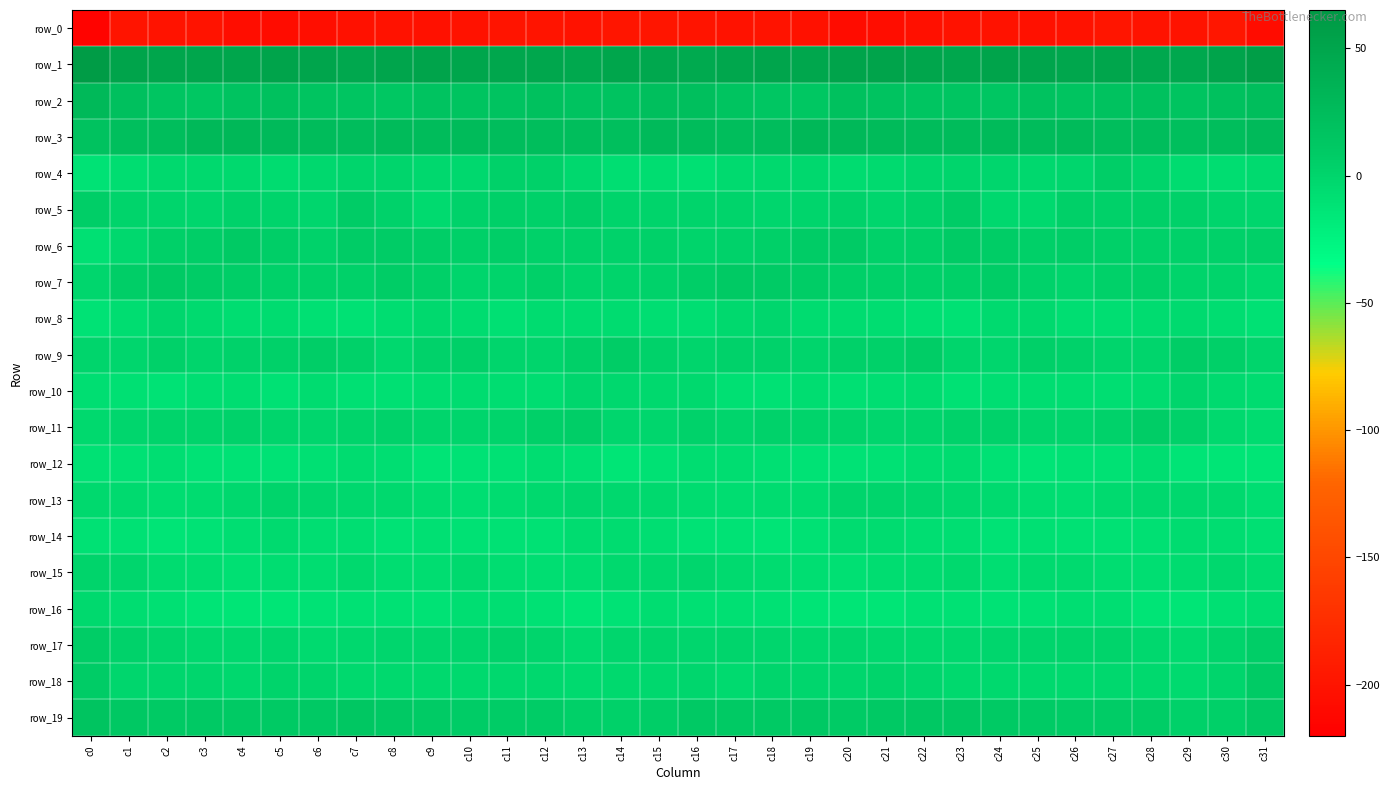

Reading left to right, list all the values displayed in this chart.

row_0: -216.2	-199.9	-200.9	-200.9	-205.9	-206.6	-204.7	-203.1	-201.3	-203.0	-201.8	-199.5	-199.4	-201.8	-198.3	-197.9	-199.8	-201.9	-200.6	-202.7	-206.9	-205.7	-204.0	-202.0	-201.8	-202.7	-201.4	-198.6	-201.0	-200.5	-197.1	-206.8
row_1: 60.8	52.4	50.3	50.1	50.3	52.3	50.7	48.2	50.7	51.9	49.7	48.7	49.2	46.9	49.8	47.5	45.6	48.5	51.1	48.6	52.1	51.9	49.7	48.6	51.8	51.3	48.6	49.6	47.7	48.0	51.7	58.5
row_2: 28.3	21.1	14.9	12.9	17.5	19.6	16.4	15.9	13.6	17.6	17.1	17.2	20.2	17.9	18.0	22.7	22.3	16.8	14.0	13.2	19.8	18.1	15.9	15.1	14.2	18.4	16.4	18.5	20.0	17.1	20.1	23.8
row_3: 18.4	22.3	23.5	28.4	30.3	27.5	26.0	24.9	26.5	25.6	26.3	24.8	23.5	23.3	22.3	28.0	25.1	22.7	24.7	30.3	28.9	26.9	25.2	25.6	26.1	25.9	26.2	23.6	23.9	22.6	23.7	28.0
row_4: -11.2	-7.0	-3.1	-3.1	-3.9	-6.0	-2.3	-0.3	-0.2	-2.7	-1.9	3.3	3.7	-2.7	-7.9	-6.7	-8.8	-4.9	-3.3	-2.6	-5.4	-5.0	-1.3	0.3	-1.5	-2.3	-0.9	4.9	1.5	-5.6	-7.3	-5.0
row_5: 5.2	1.4	-0.1	-1.3	1.6	0.9	-1.5	7.4	1.8	-5.0	1.7	4.9	2.8	5.3	0.8	0.7	1.5	0.7	-0.8	-0.5	2.3	-1.2	1.7	7.1	-1.9	-3.4	4.0	3.6	4.1	3.3	0.4	-0.9
row_6: -9.1	-1.8	4.1	5.4	9.6	5.0	2.0	7.8	8.0	4.9	4.8	5.4	3.1	3.7	2.6	3.5	1.4	2.4	4.1	7.4	8.8	2.7	4.1	8.5	7.0	4.4	5.2	4.4	3.5	2.8	3.3	3.8
row_7: -1.5	5.8	9.5	7.6	5.3	3.6	3.5	3.2	6.7	3.9	-0.5	1.5	4.8	1.4	0.8	2.4	4.9	9.5	8.9	6.8	4.2	3.8	3.1	4.6	6.6	1.6	-0.7	3.5	4.1	0.5	0.5	-3.2
row_8: -10.9	-7.3	-1.2	-4.5	-6.8	-6.0	-8.6	-10.3	-7.1	-3.3	-5.7	-8.6	-5.7	-5.5	-5.5	-7.8	-8.2	-3.0	-1.7	-5.9	-6.2	-6.7	-9.2	-10.1	-4.9	-3.5	-7.8	-7.4	-5.6	-5.1	-7.0	-10.0
row_9: 0.2	-0.9	3.0	0.2	2.5	2.8	5.3	3.5	-2.7	2.1	4.5	-0.0	-0.6	3.9	6.5	2.2	0.2	1.8	2.4	0.2	3.4	2.9	6.4	0.1	-1.7	4.4	2.3	-0.4	0.2	6.2	4.0	-0.6
row_10: -8.2	-9.2	-10.8	-7.5	-7.1	-9.9	-5.5	-8.8	-9.5	-6.4	-6.2	-7.1	-7.2	-1.7	-2.2	-3.5	-3.2	-9.1	-10.0	-6.5	-9.1	-8.1	-5.5	-10.5	-7.5	-6.3	-6.3	-7.5	-5.7	-0.7	-4.6	-5.3
row_11: -3.3	-1.5	1.3	1.3	1.6	-0.2	-1.7	1.2	2.3	0.3	0.2	1.0	4.8	5.7	-1.7	-1.4	1.7	0.2	1.8	1.3	1.4	-1.3	-0.6	2.1	1.8	0.1	0.3	2.1	6.3	2.9	-3.7	-5.8
row_12: -10.4	-9.9	-7.9	-11.6	-11.1	-11.1	-8.7	-5.5	-8.1	-12.1	-11.1	-10.3	-7.3	-9.3	-13.5	-9.8	-7.1	-7.3	-9.4	-11.4	-11.1	-10.5	-7.2	-6.0	-9.6	-12.5	-10.6	-9.9	-6.3	-12.0	-13.6	-13.0
row_13: -3.0	-5.1	-6.8	-6.0	-1.9	0.5	-0.8	-2.6	-3.4	-5.5	-7.9	-5.4	-3.2	-1.1	-2.5	-4.0	-5.3	-6.3	-6.1	-5.2	-0.1	0.4	-1.7	-2.9	-4.1	-6.6	-7.5	-4.5	-2.0	-1.9	-3.1	-8.3
row_14: -9.7	-10.1	-12.1	-11.3	-8.4	-4.5	-7.5	-8.0	-10.9	-9.3	-9.8	-10.6	-10.6	-6.0	-5.4	-8.4	-11.0	-11.6	-12.0	-10.7	-6.1	-5.2	-7.9	-8.5	-11.3	-8.9	-10.3	-10.6	-9.4	-5.2	-6.3	-9.3
row_15: 0.9	-1.4	-5.9	-6.4	-9.4	-7.0	-6.5	-3.8	-7.0	-6.5	-3.0	-6.6	-7.6	-7.1	-3.1	-2.3	-1.1	-4.5	-5.7	-7.6	-8.5	-7.0	-5.4	-3.9	-8.0	-4.3	-4.5	-7.2	-7.8	-5.5	-2.8	-5.6
row_16: -3.5	-6.6	-8.7	-11.8	-13.8	-13.2	-11.4	-9.6	-10.6	-11.3	-8.0	-7.8	-10.3	-14.0	-11.2	-7.1	-8.8	-8.8	-9.8	-12.7	-13.5	-13.1	-10.0	-10.0	-11.0	-10.0	-7.9	-8.0	-12.2	-13.5	-8.8	-6.3
row_17: 6.7	2.5	-0.2	-1.9	-2.3	-1.6	-4.5	-2.6	-1.5	-0.7	0.1	2.1	-0.4	-4.2	-1.7	0.2	-0.7	-0.1	-1.0	-2.1	-1.8	-2.9	-4.0	-1.9	-1.1	-0.5	1.1	1.4	-1.8	-4.1	0.8	5.4
row_18: 7.4	-1.6	-1.1	-1.0	-2.1	0.7	-0.2	-2.9	-3.9	-3.1	-3.9	-2.7	-2.7	-4.2	-3.0	-1.8	-1.5	-4.1	-0.3	-1.7	-1.1	0.7	-1.3	-3.7	-3.3	-3.9	-3.3	-2.6	-3.1	-4.1	-0.7	8.6
row_19: 16.8	12.0	9.6	10.7	9.6	9.8	11.2	13.1	10.6	9.1	7.4	7.9	7.8	4.1	3.7	5.5	11.5	9.6	9.7	11.1	9.1	10.5	11.8	12.4	9.8	8.3	7.8	8.2	6.7	3.4	4.7	10.9